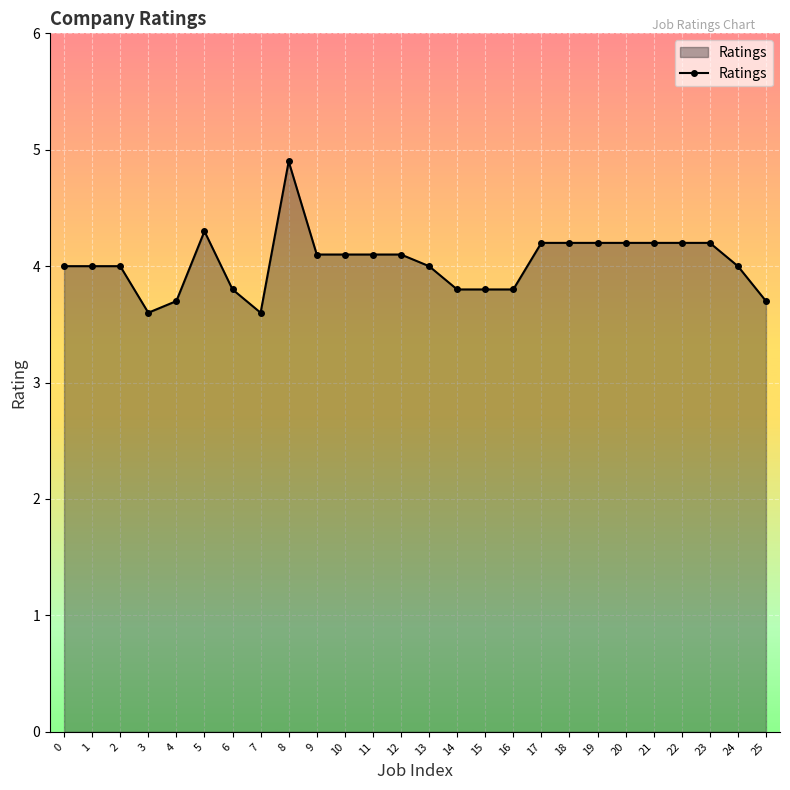

Is it true that the value at 17 is 5.7?

False